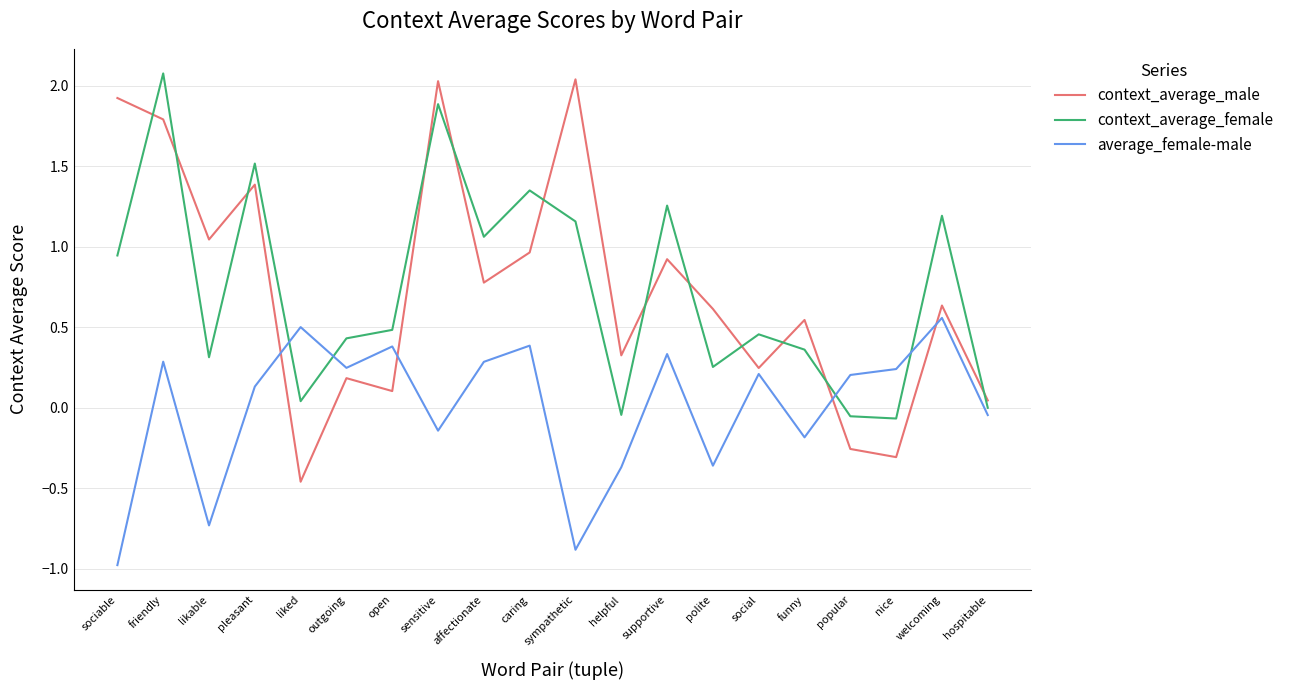

True or false: average_female-male has more than 1 points higher than both neighbors.

True